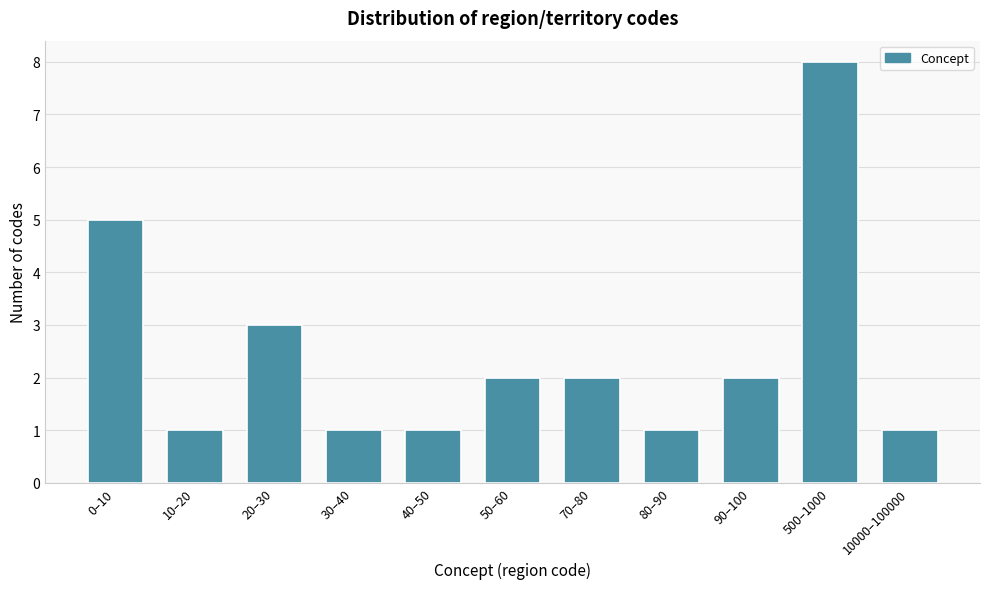

Reading left to right, extract all data points from this chart.

5	1	3	1	1	2	2	1	2	8	1